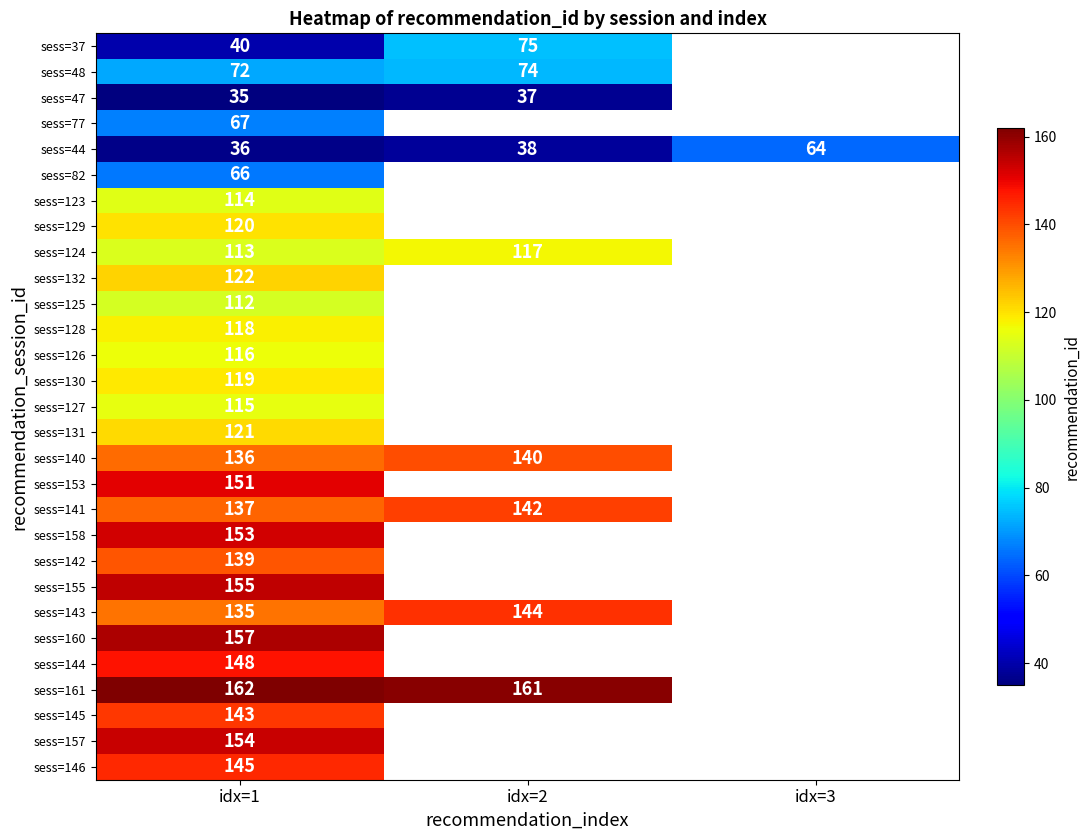

How many data points does each series have?

3